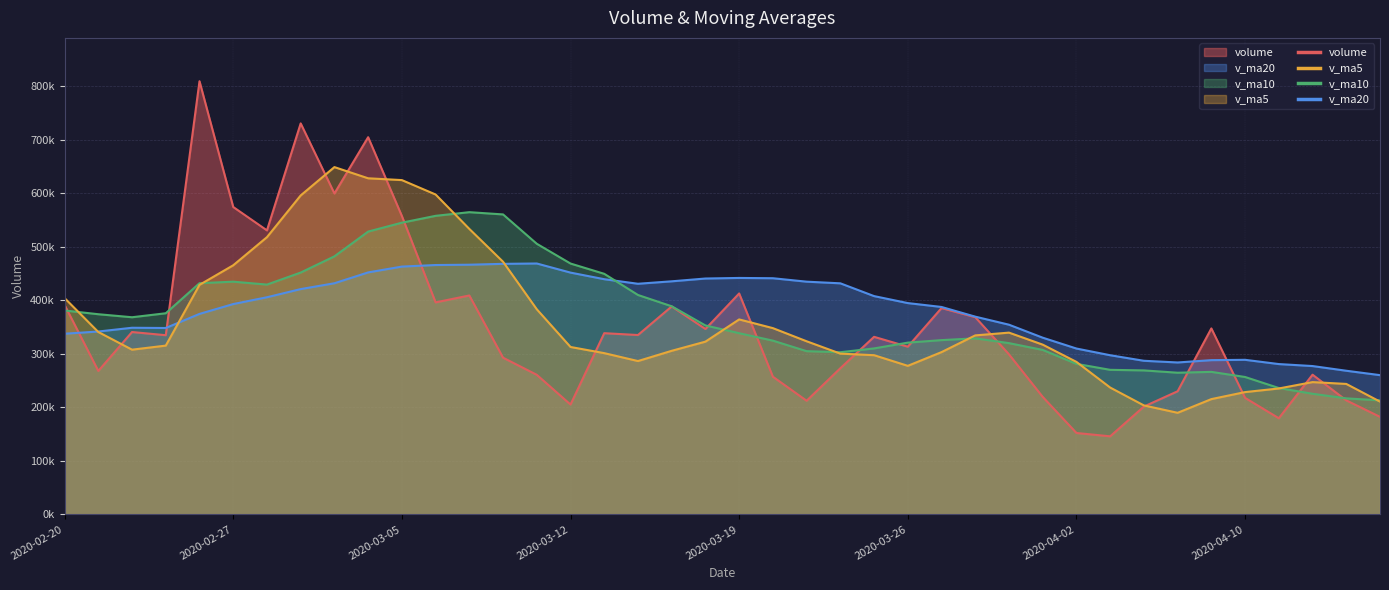

What is the value of the volume point at the 14th from the left?

292708.5